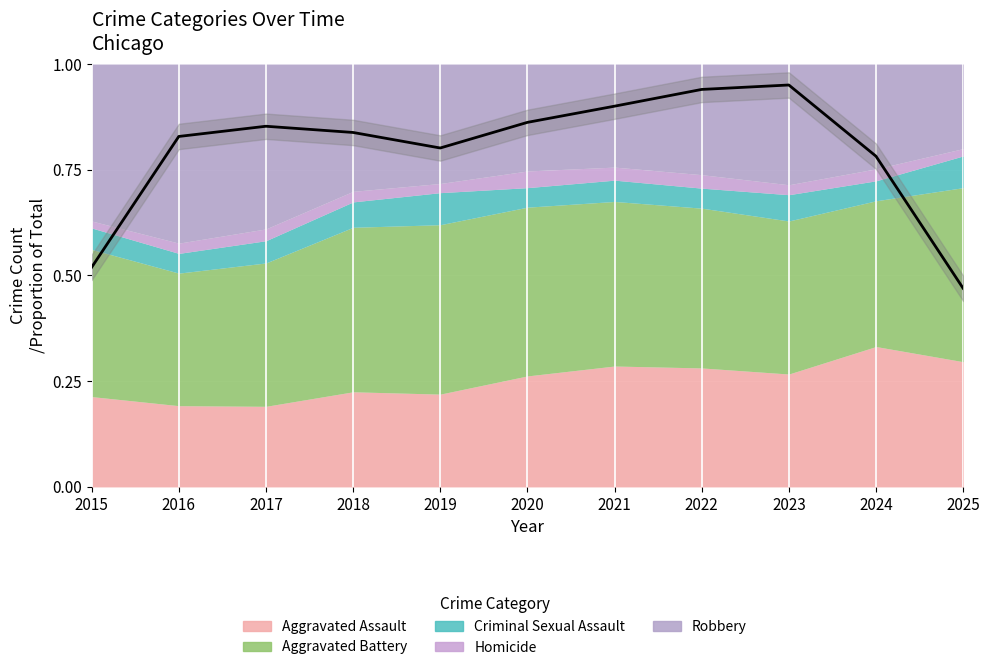

Reading left to right, extract all data points from this chart.

0.5	0.8	0.9	0.8	0.8	0.9	0.9	0.9	1.0	0.8	0.5